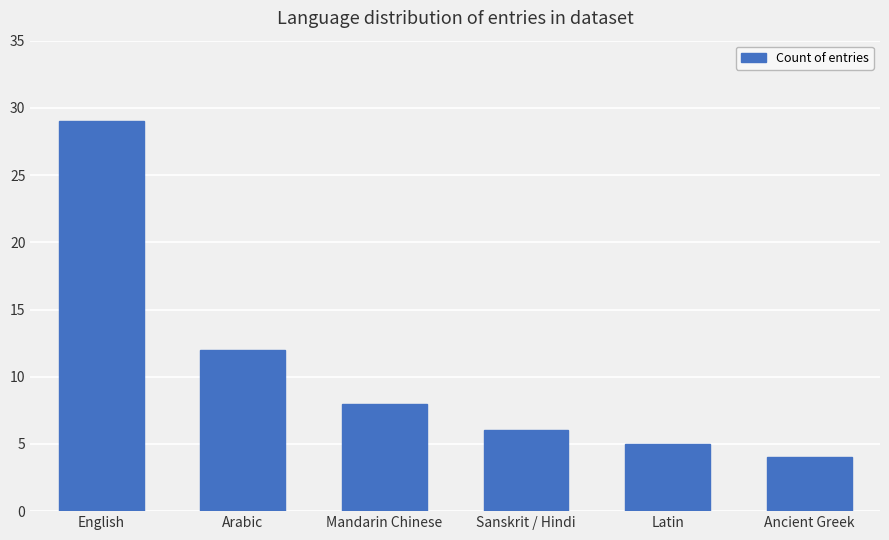

The chart shows a value of 12 at Arabic. True or false?

True